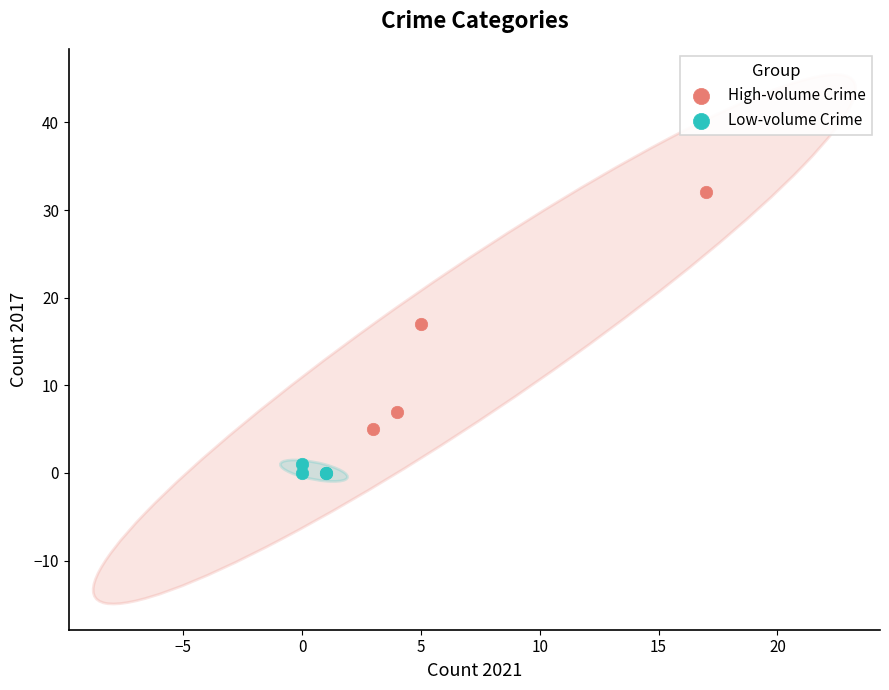

Which series reaches the maximum Y coordinate?

High-volume Crime